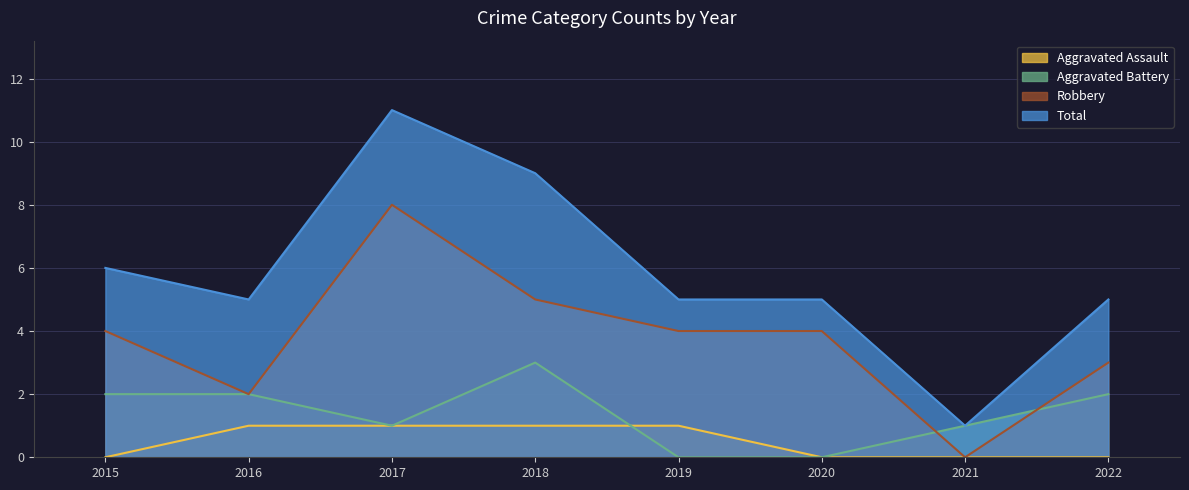

At which category does Robbery reach its first local peak?

2017